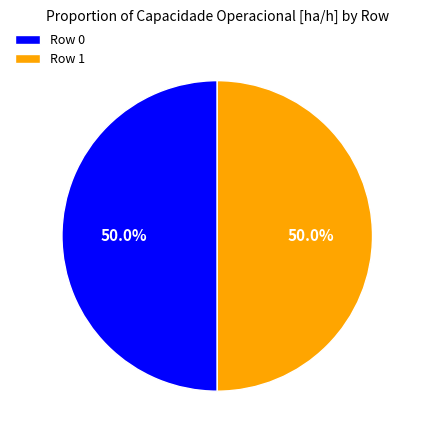

Combined, what portion of the pie is Row 0 and Row 1?

100.0%